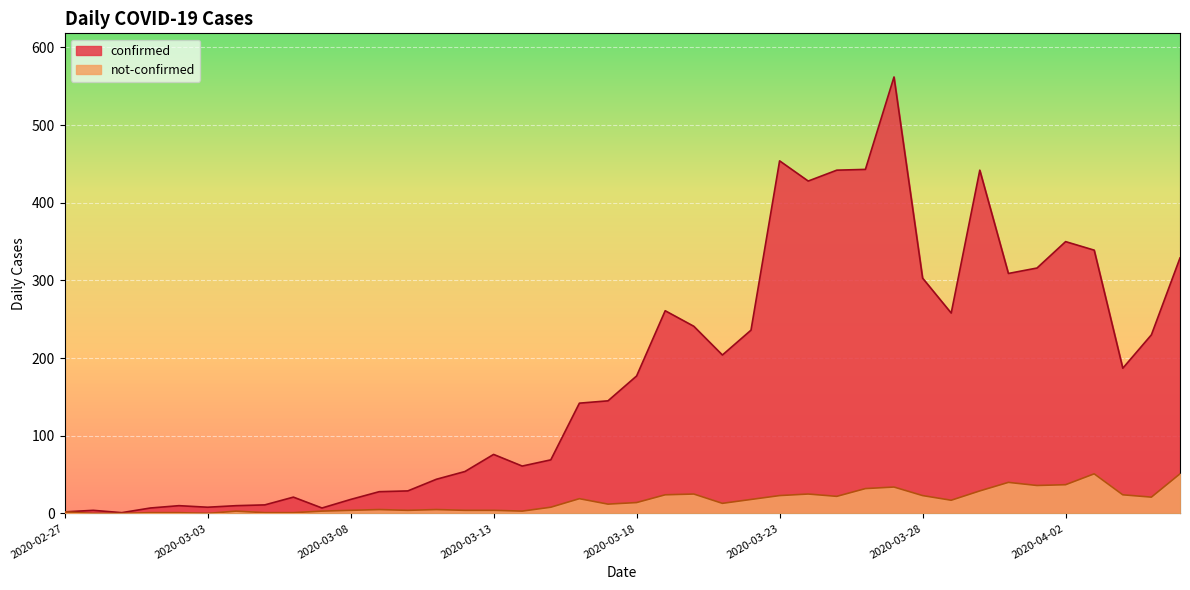

What is the difference between the maximum and second lowest values in the confirmed series?

560